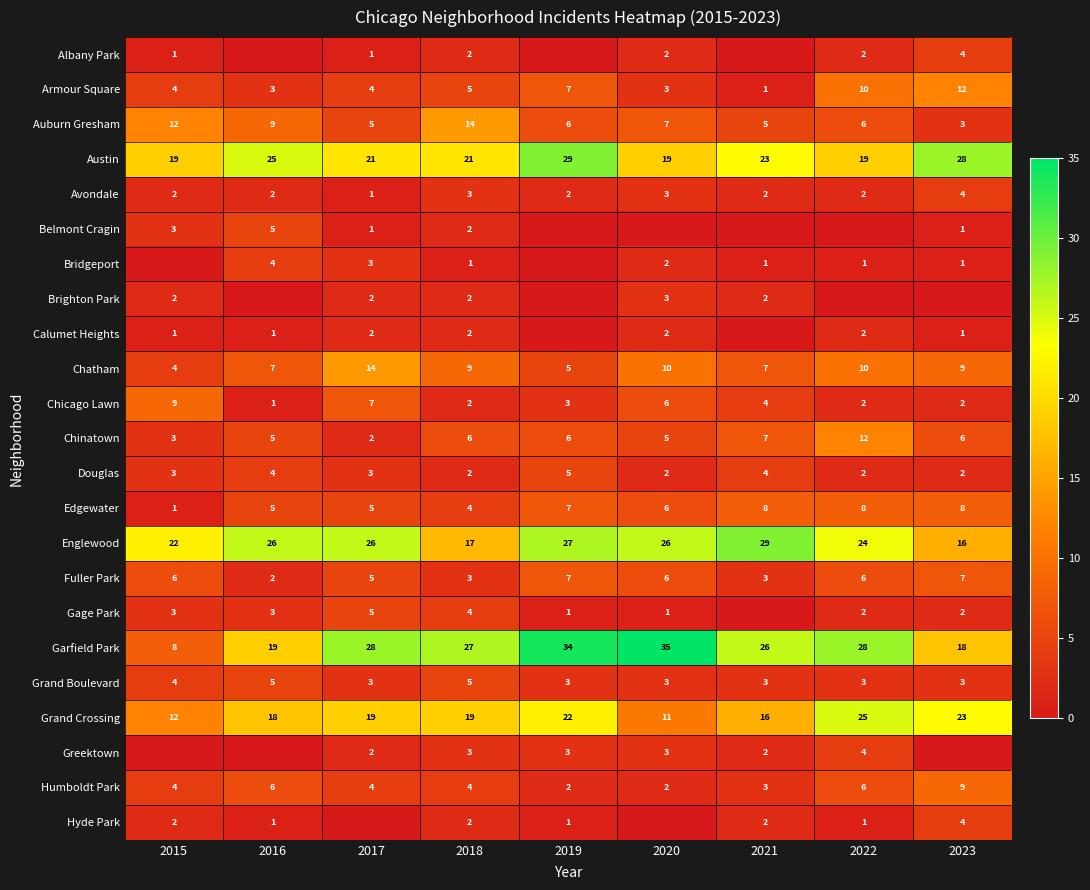

What is the difference between the Edgewater values at 2017 and 2023?

3